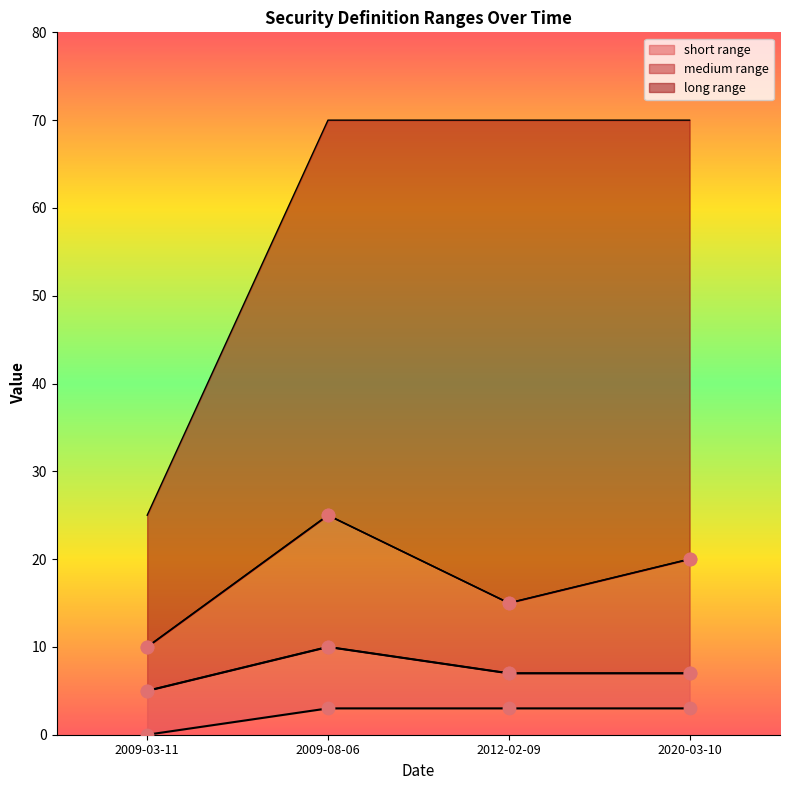

Which series reaches the maximum Y coordinate?

long_upper_line